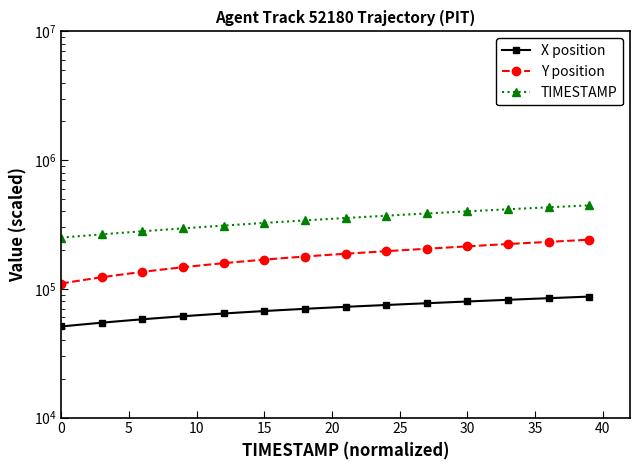

What is the sum of all Y position values?

7204937.0